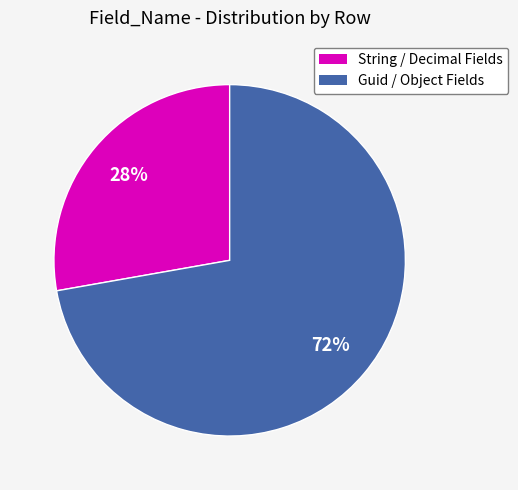

To the nearest percent, what is the average slice percentage?

50%